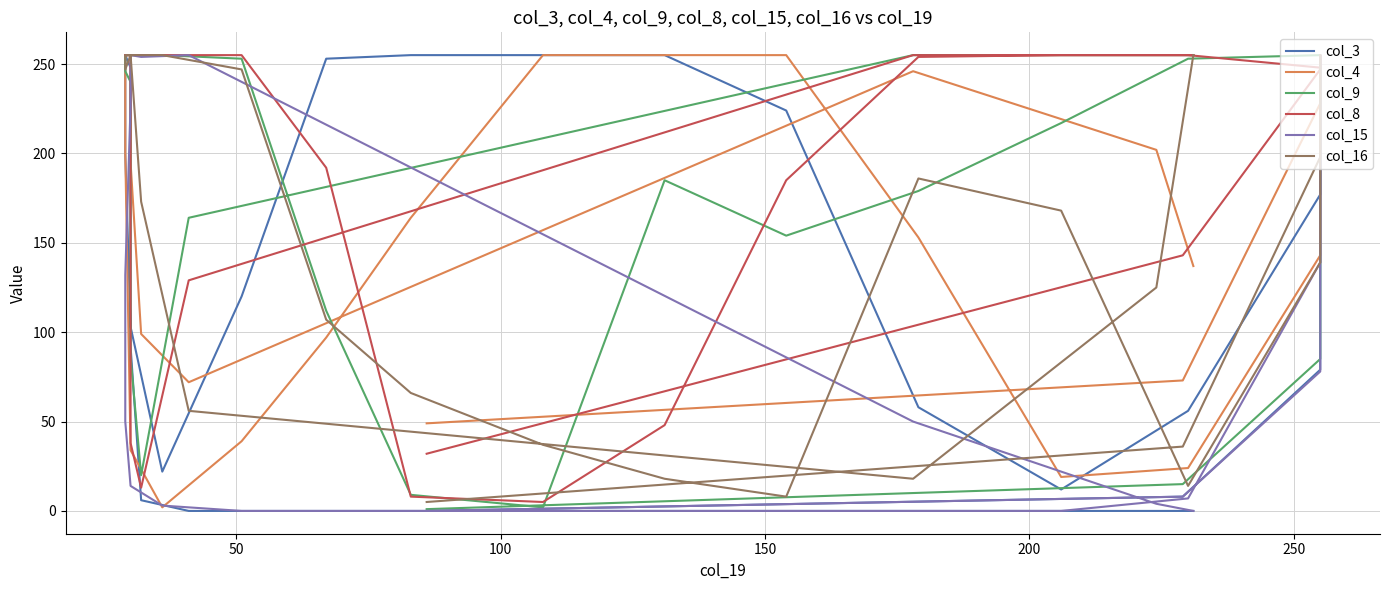

The col_15 series shows 122 at 0. True or false?

False